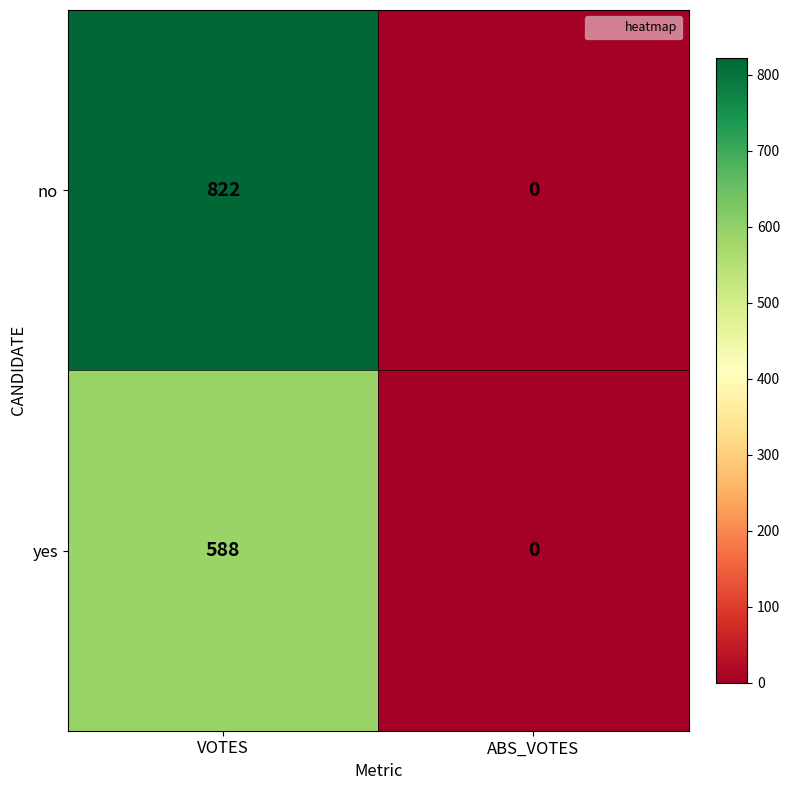

Reading right to left, what are all the values shown in this chart?

no: ABS_VOTES=0	VOTES=822
yes: ABS_VOTES=0	VOTES=588